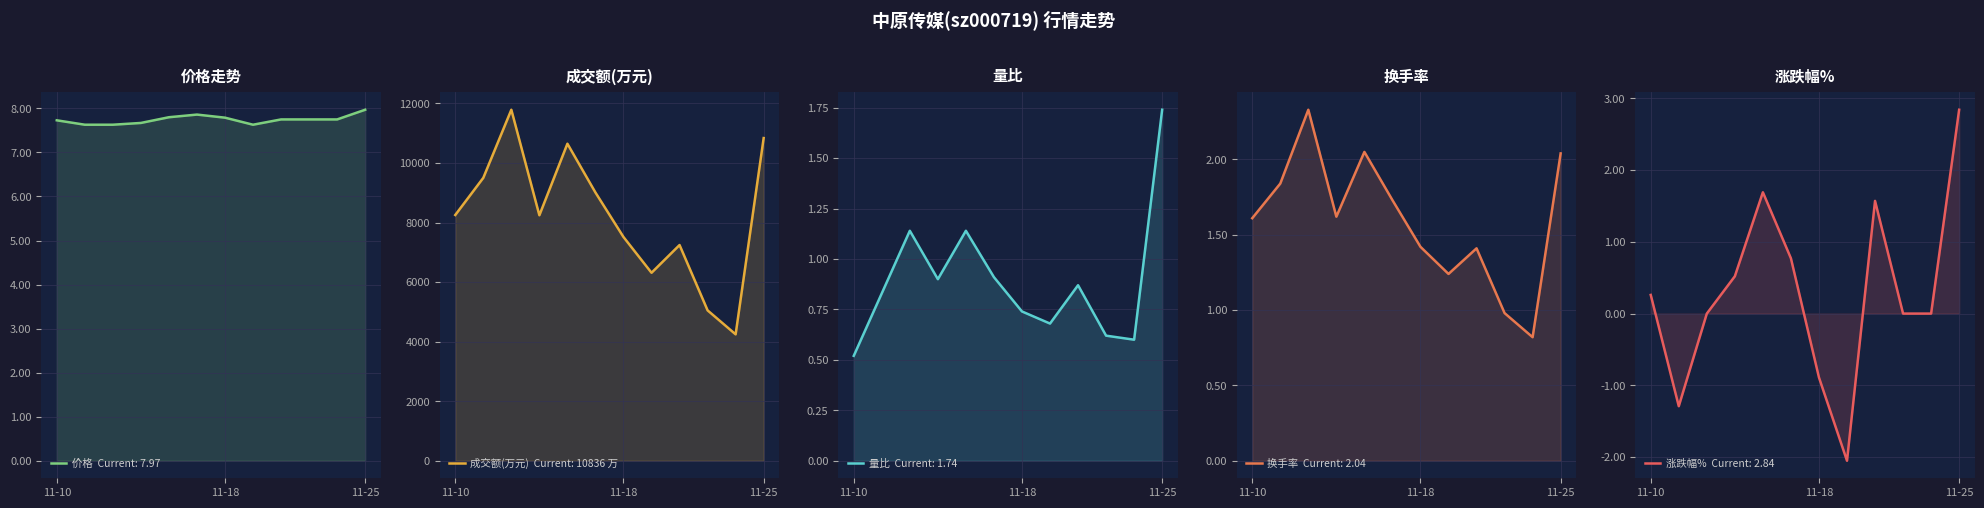

True or false: 成交额(万元) and 涨跌幅% cross at least once.

False